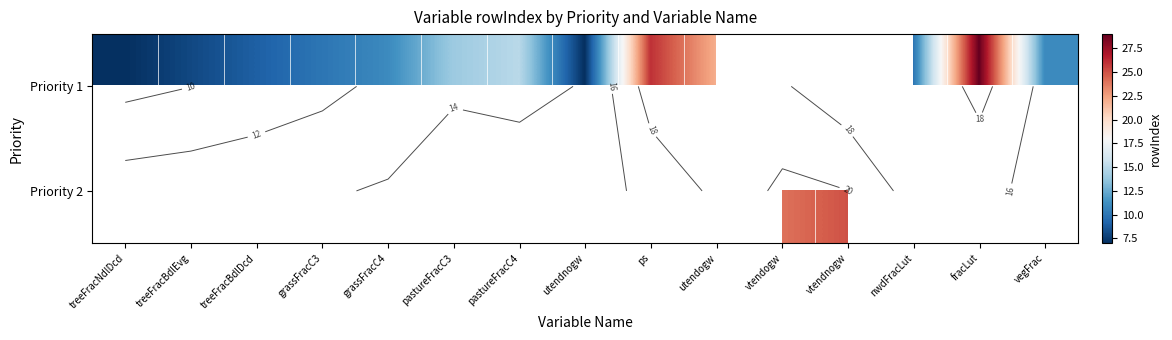

The Priority 1 series shows 7.0 at utendnogw. True or false?

True